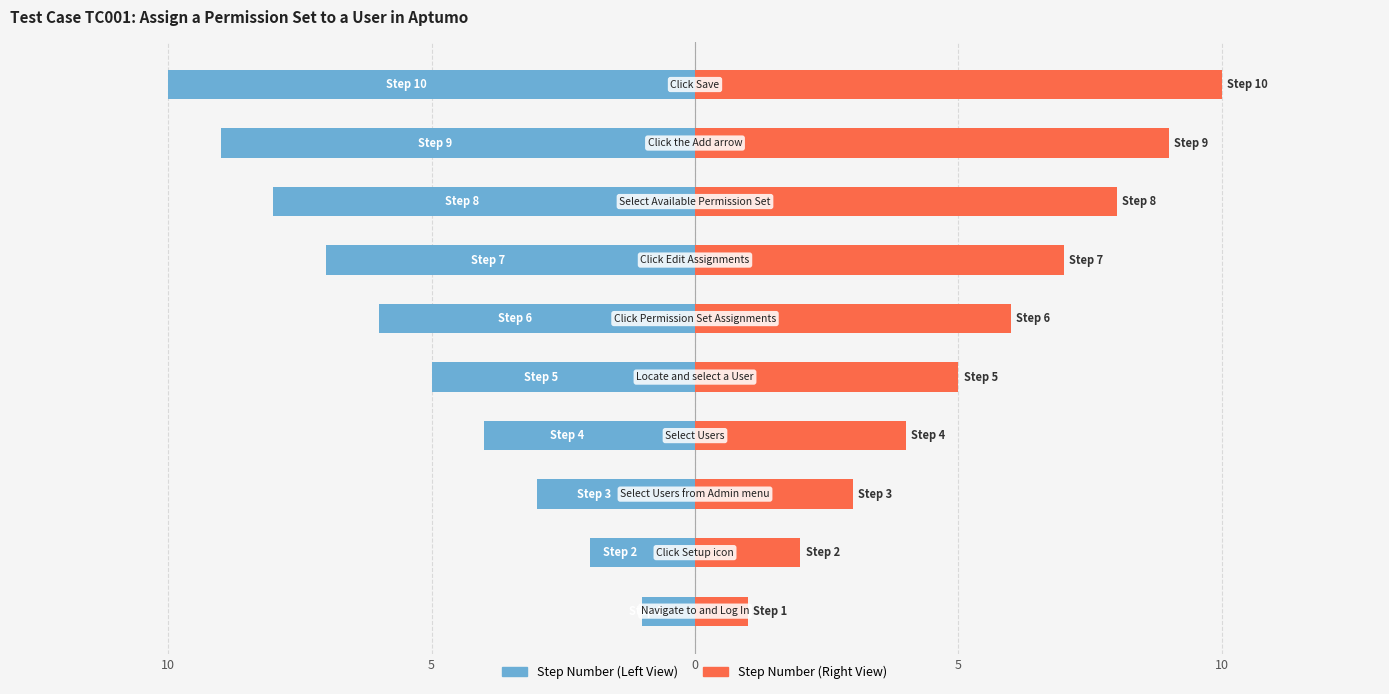

At which category is the sum across all series the highest?

10